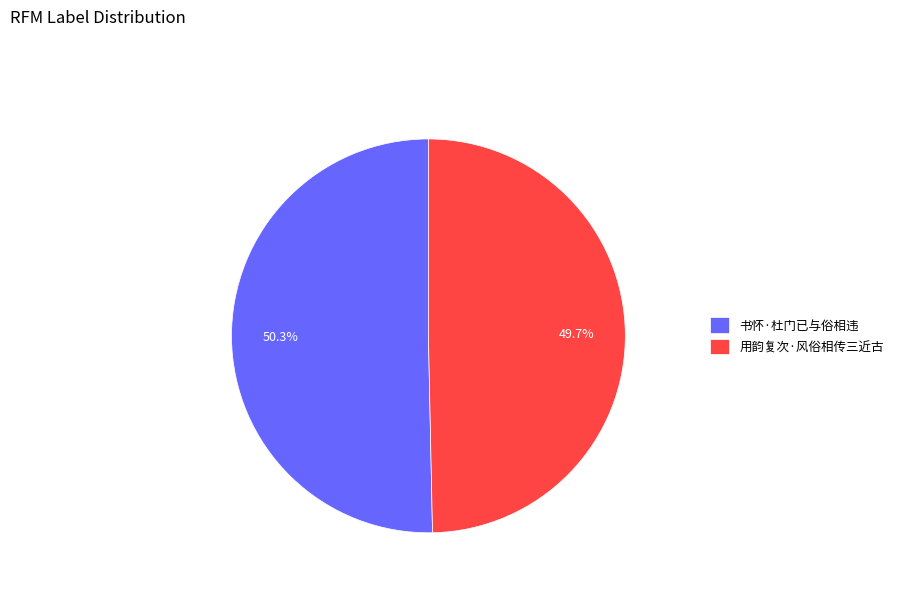

Which category has the smallest portion of the pie?

用韵复次·风俗相传三近古